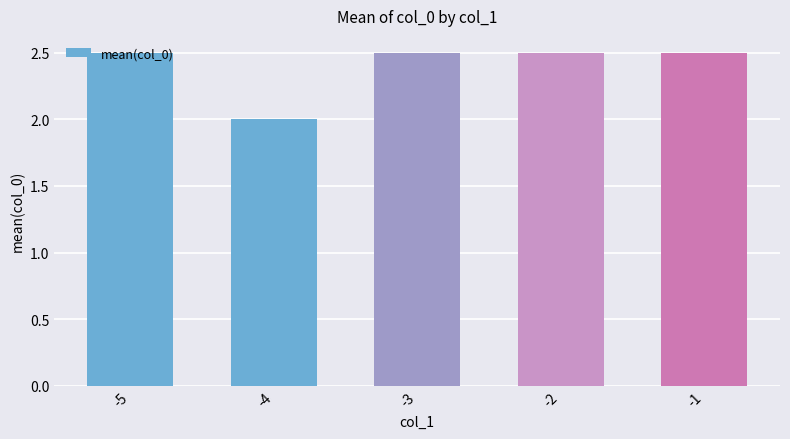

What is the difference between the values at -1 and -4?

0.5